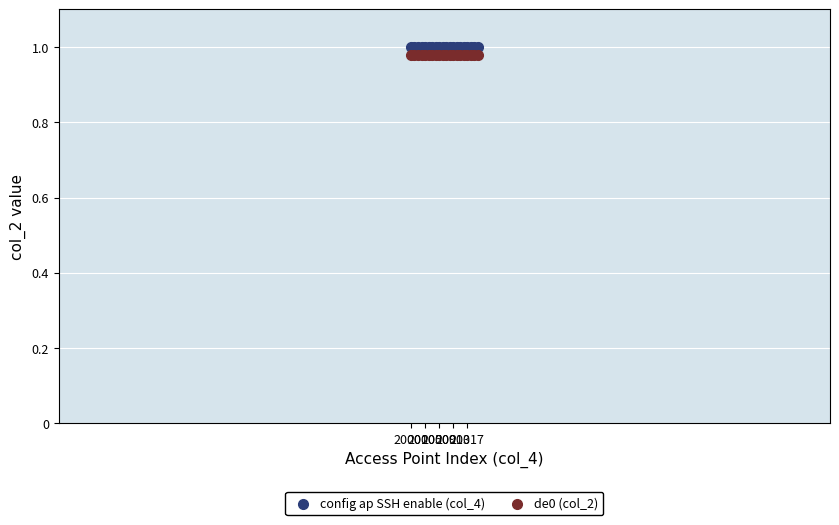

What is the X range (max minus min) for the scatter plot?

19.0